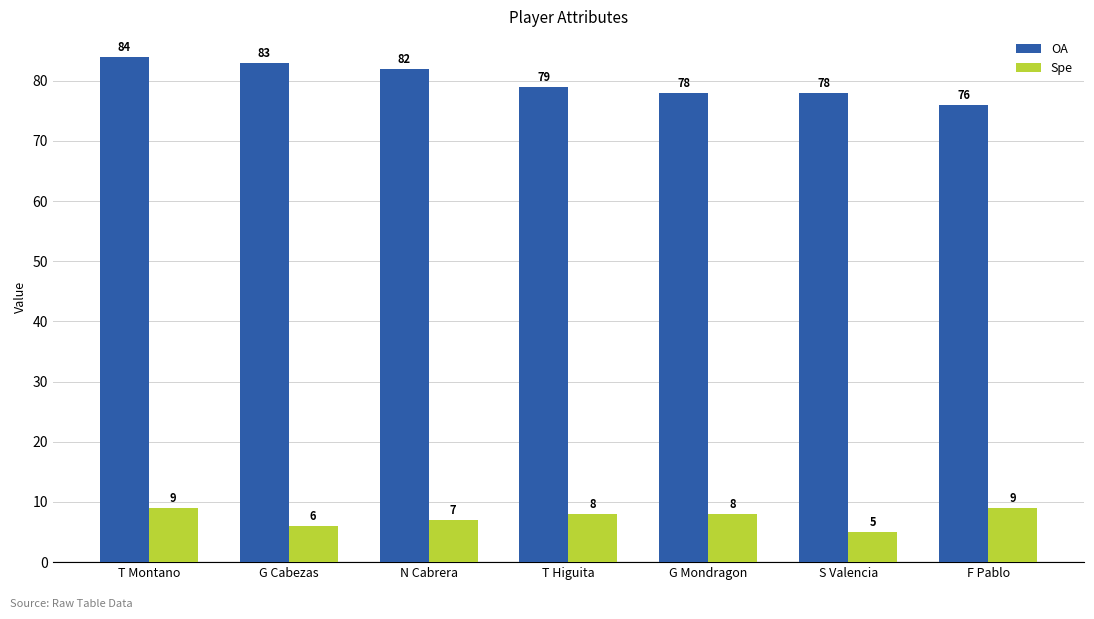

What is the difference between the maximum and minimum values in the OA series?

8